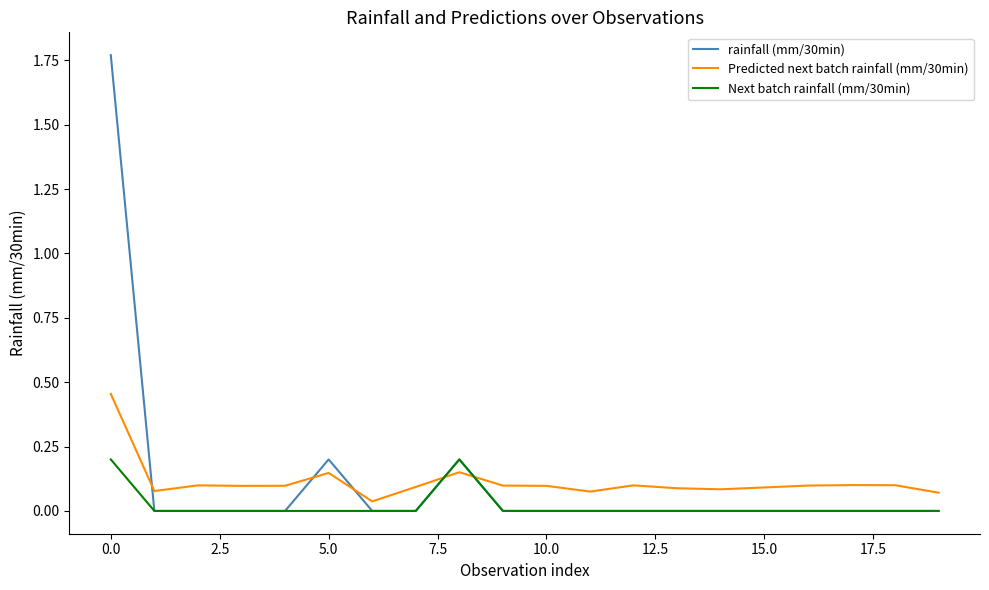

True or false: Predicted next batch rainfall (mm/30min) and rainfall (mm/30min) intersect in this chart.

True